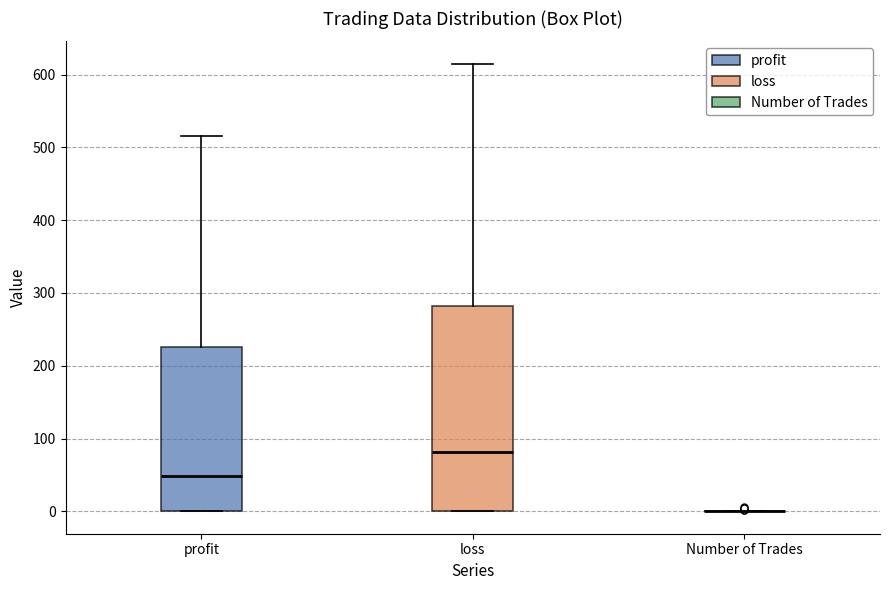

Reading left to right, transcribe this box plot: for each box, give where its median line is, the range the box spans, and where its two whiskers end, as read against the y-axis. The values are not printed on the chart, so give them approximately, as read against the axis.

profit: median 50, box 0 to 230, whiskers 0 to 520
loss: median 80, box 0 to 280, whiskers 0 to 620
Number of Trades: box collapsed to a line at 0, whiskers 0 to 0